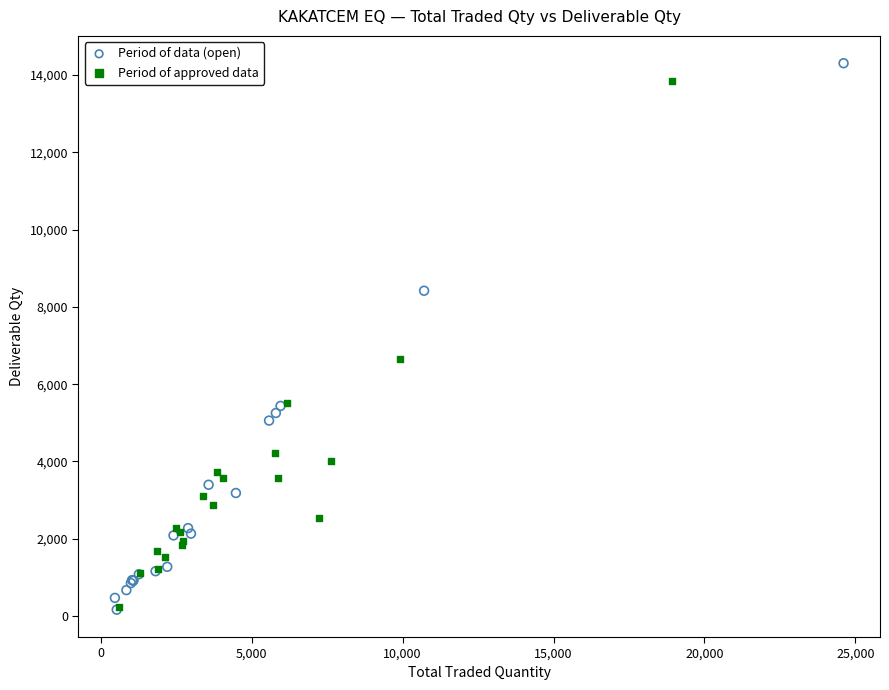

Which series has the widest spread of Y values?

Period of data (open)